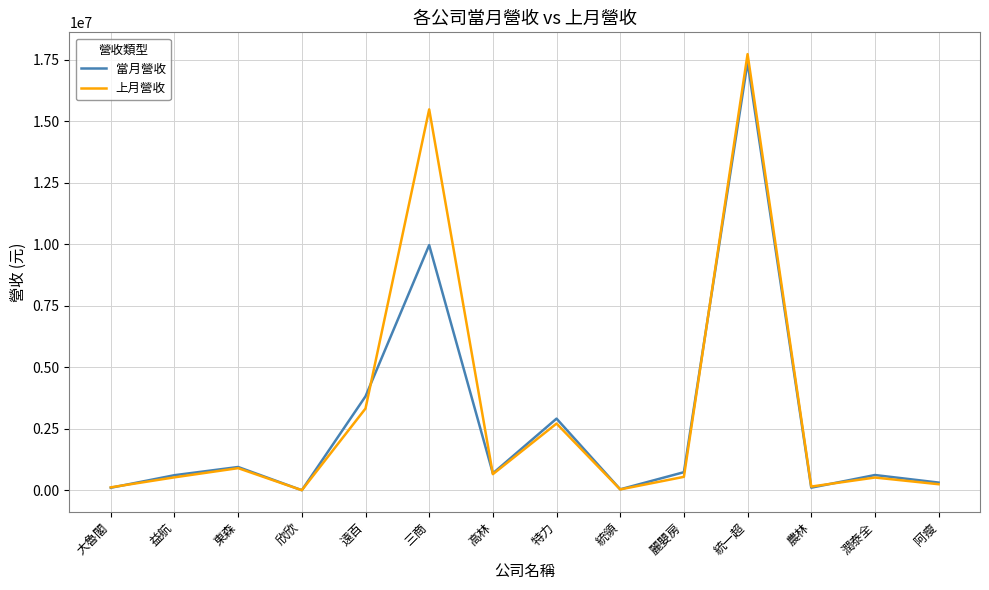

The value of 上月營收 at 遠百 is 3328962. True or false?

True